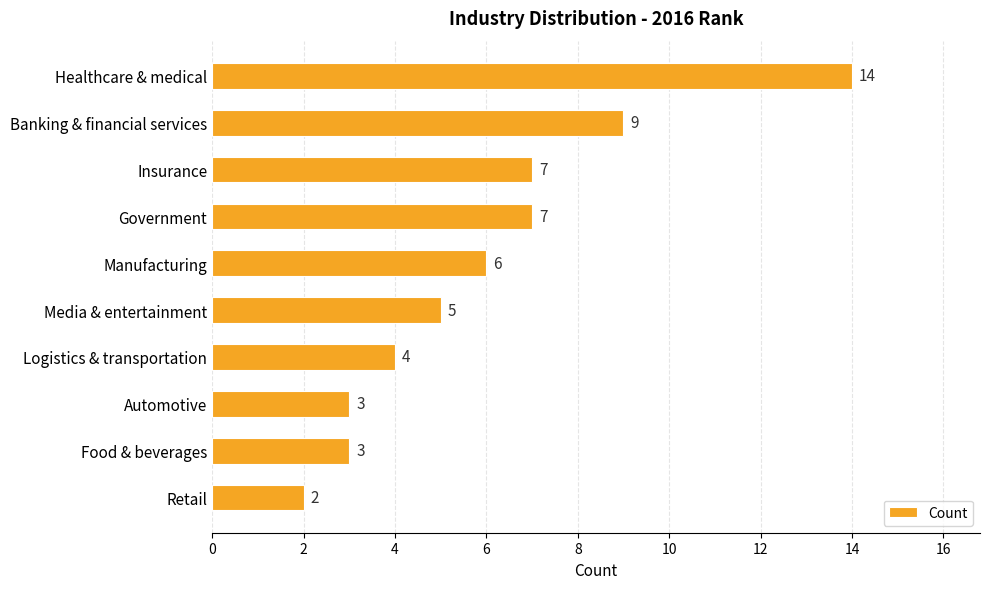

What is the label of the 2nd bar from the top?

Banking & financial services